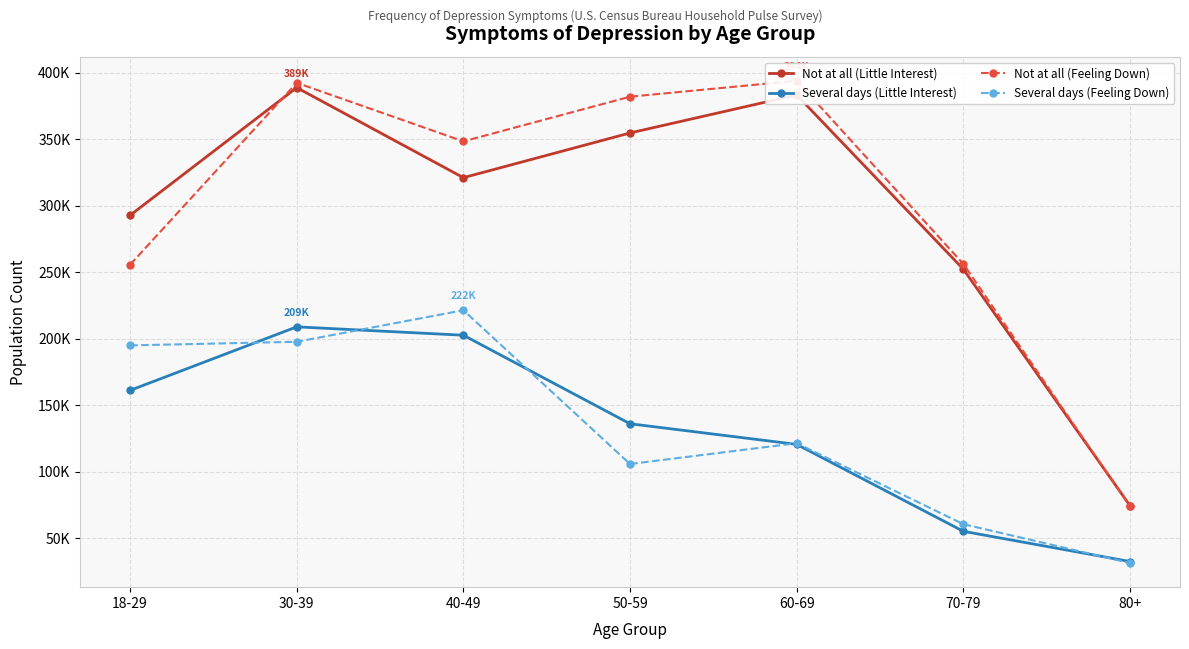

What is the total value across all series at 80+?

212572